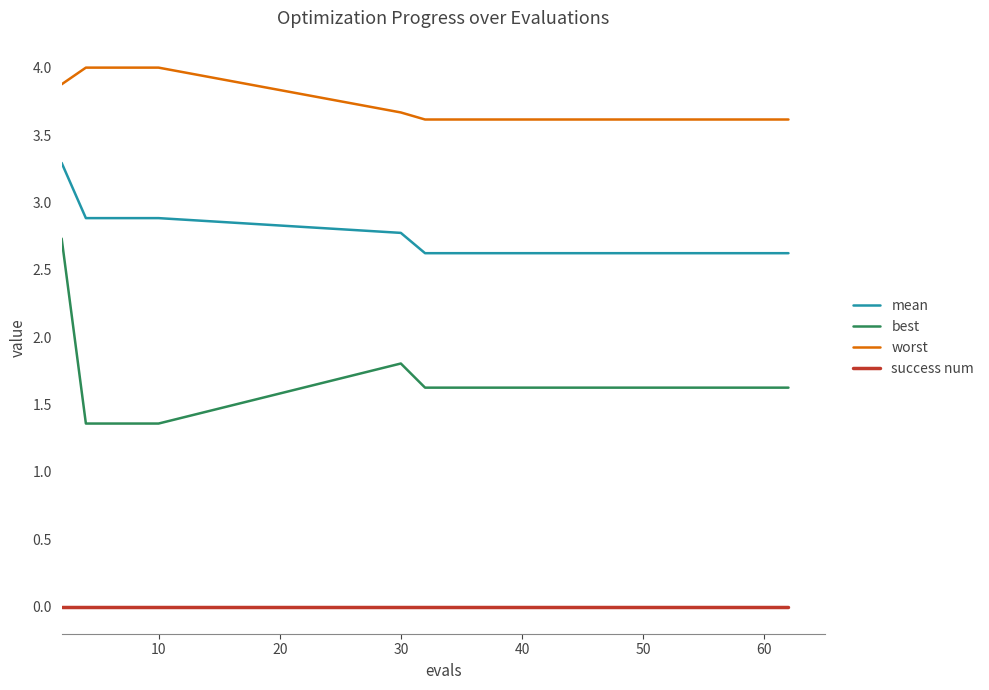

Which series has the largest total across all categories?

worst